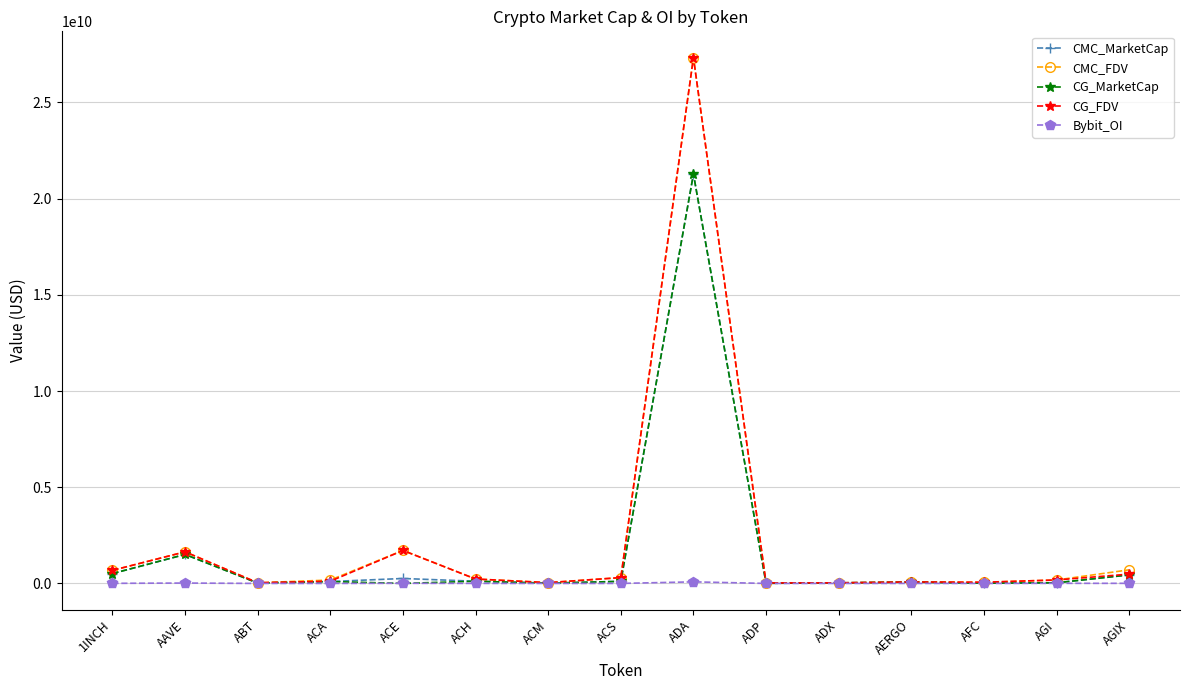

Where is CMC_MarketCap nearest to the value 10639313828?

AAVE